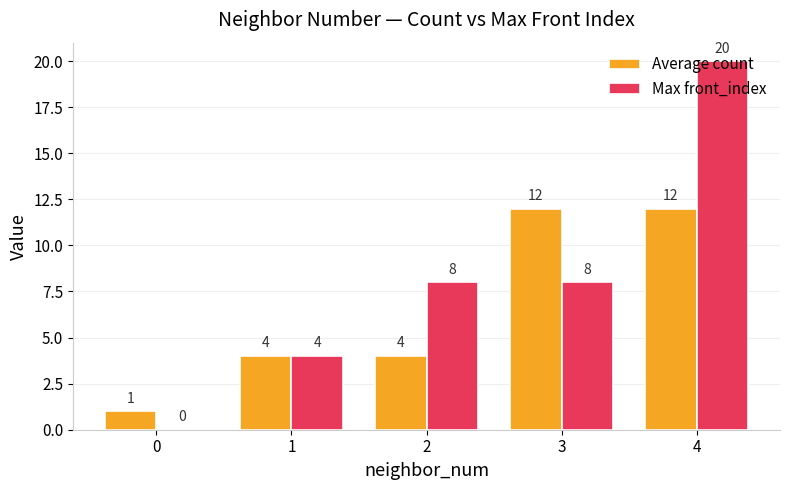

Reading left to right, list all the values displayed in this chart.

Average count: 0=1	1=4	2=4	3=12	4=12
Max front_index: 0=0	1=4	2=8	3=8	4=20